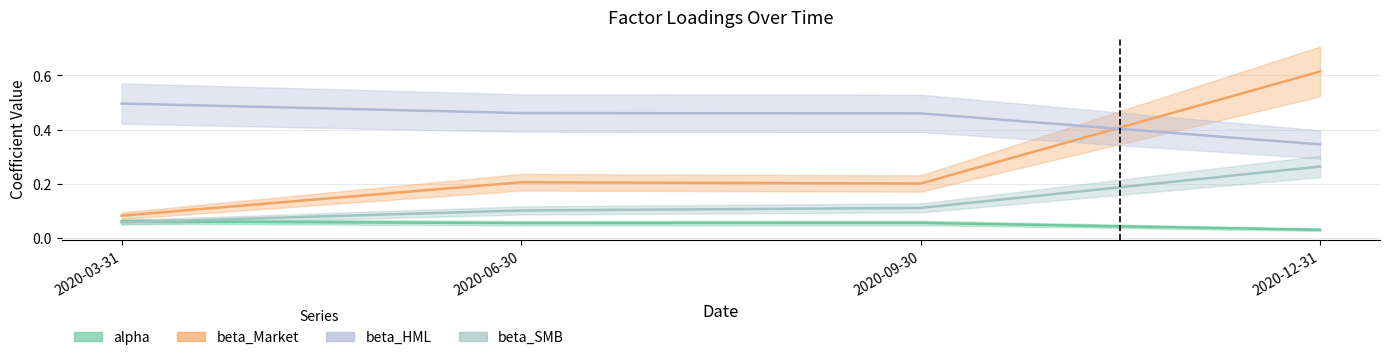

Reading left to right, what are all the values shown in this chart?

alpha: 0.1	0.1	0.1	0.0
beta_Market: 0.1	0.2	0.2	0.6
beta_HML: 0.5	0.5	0.5	0.3
beta_SMB: 0.1	0.1	0.1	0.3